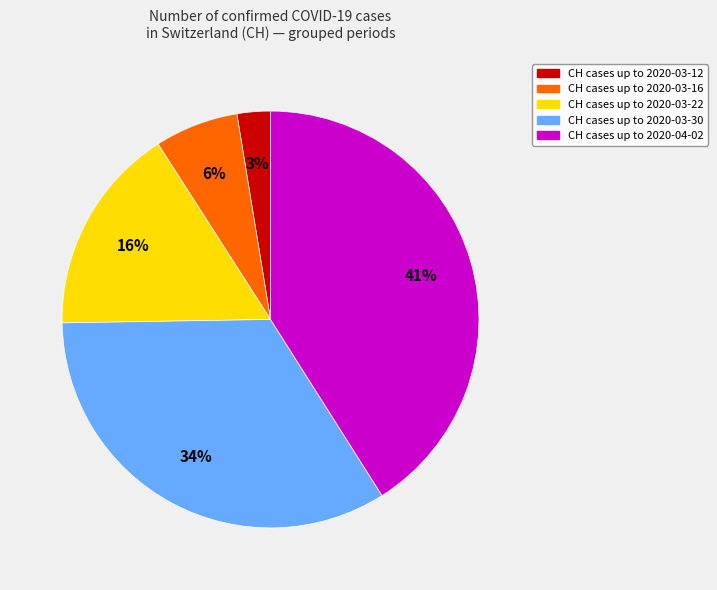

Which category has the smallest portion of the pie?

CH cases up to 2020-03-12